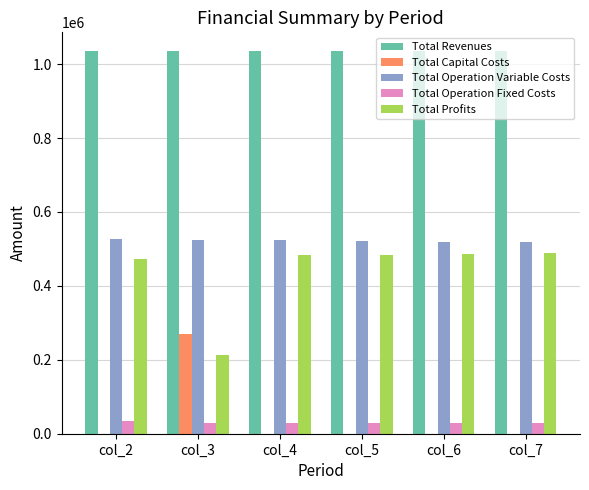

Count the number of categories in the chart.

6